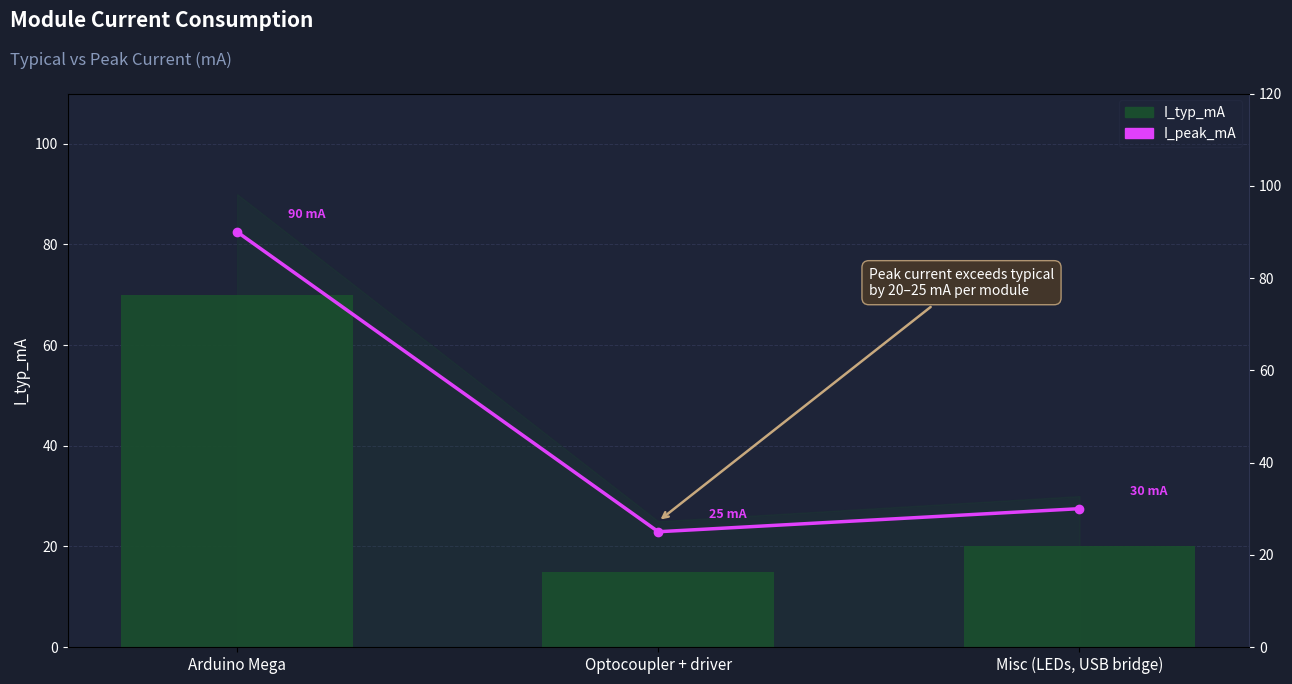

Between Arduino Mega and Optocoupler + driver, which is larger?

Arduino Mega